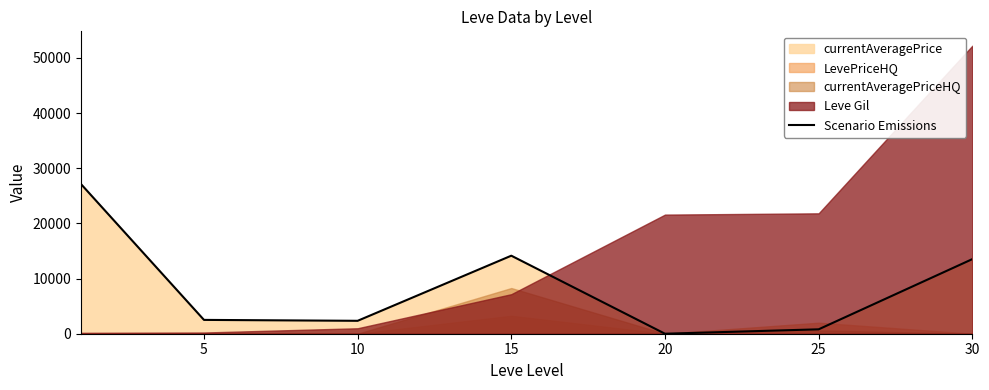

True or false: the data shows 449 at 25.

False